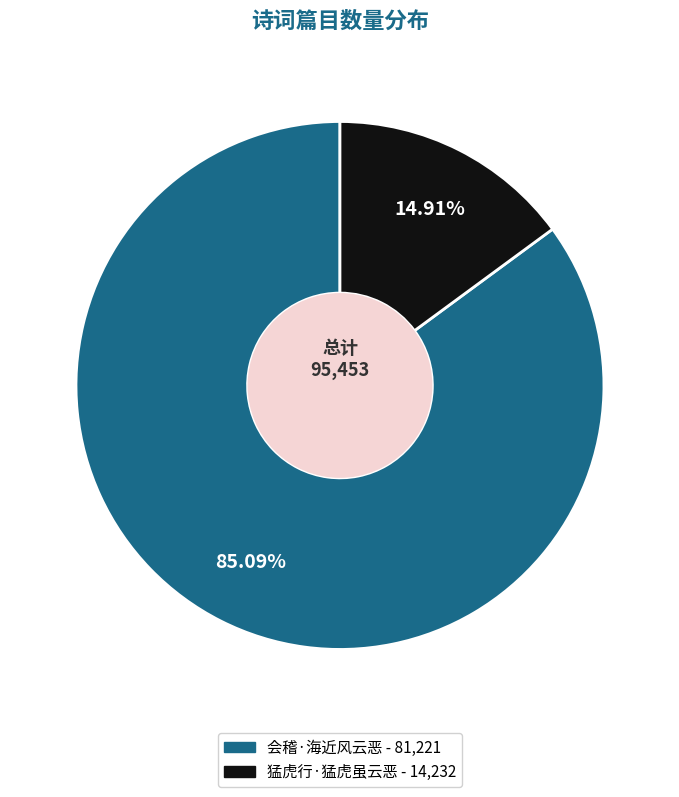

Is there a majority slice in this chart?

Yes